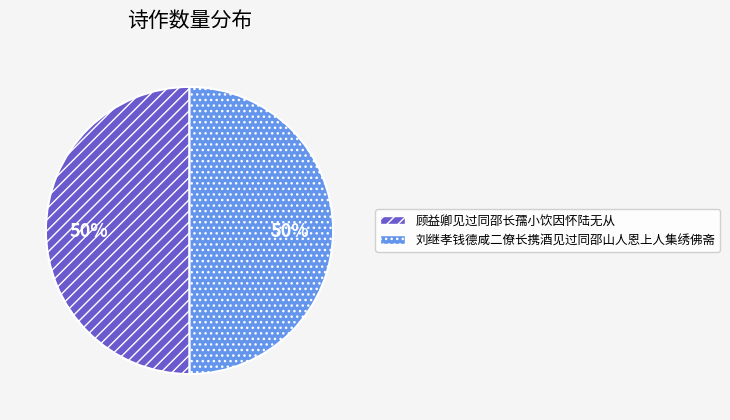

The 刘继孝钱德咸二僚长携酒见过同邵山人恩上人集绣佛斋 slice represents 41% of the pie. True or false?

False